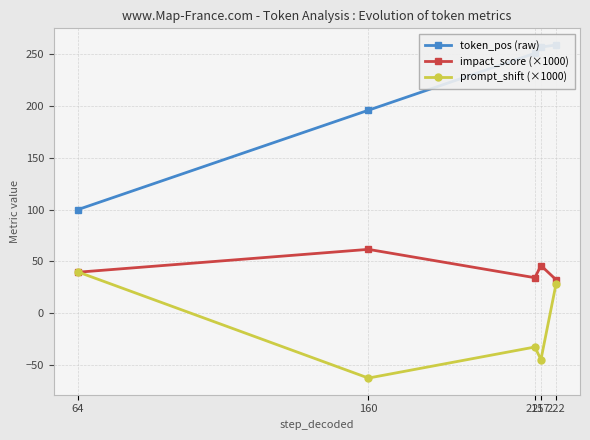

Where is the first local minimum for impact_score (×1000)?

215